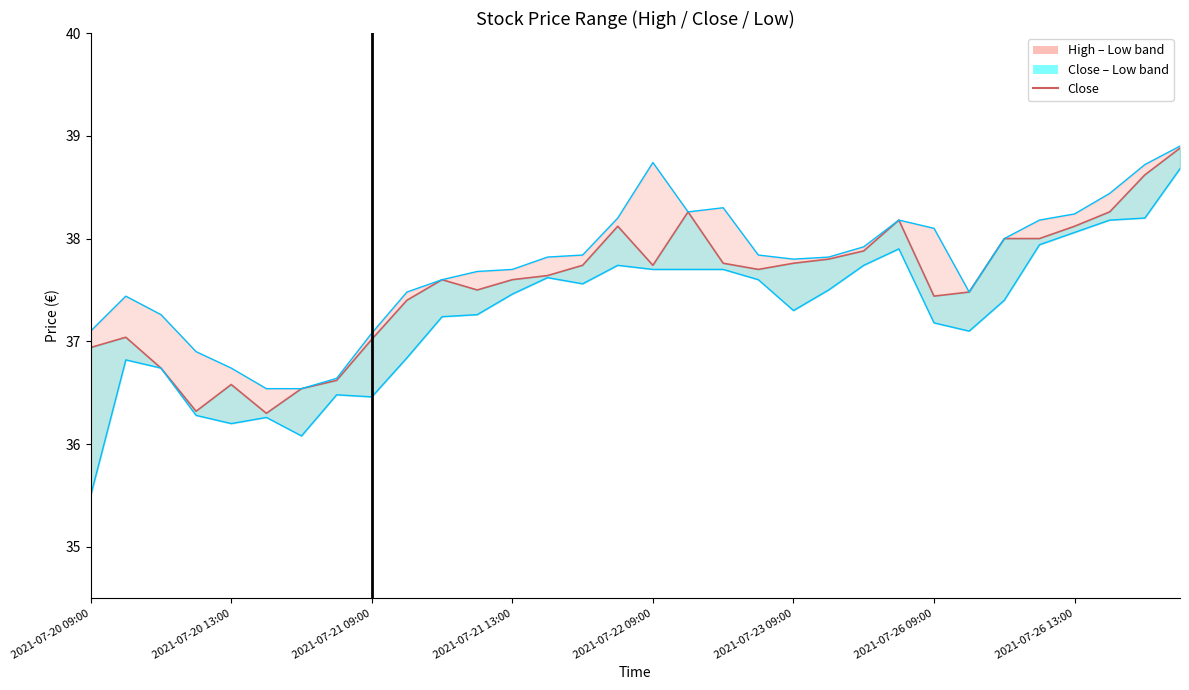

What position from the right is 29?

3